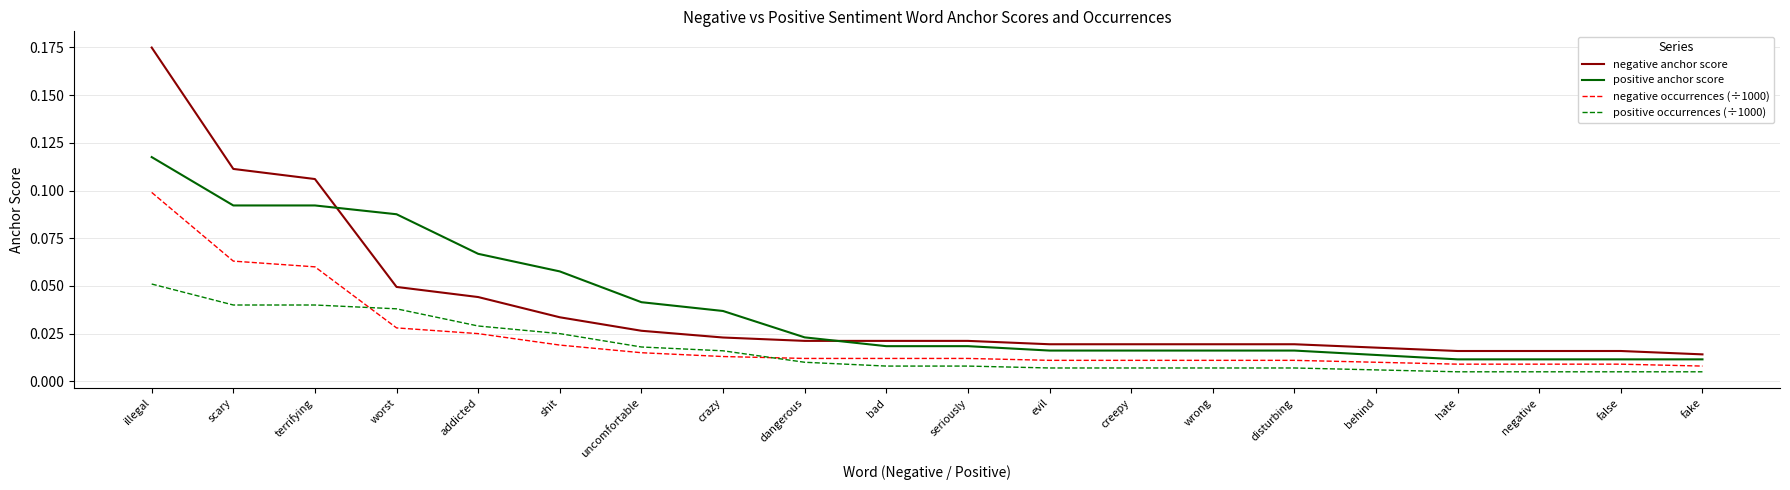

Rank the series by their maximum value, from highest to lowest.

negative anchor score, positive anchor score, negative occurrences (÷1000), positive occurrences (÷1000)